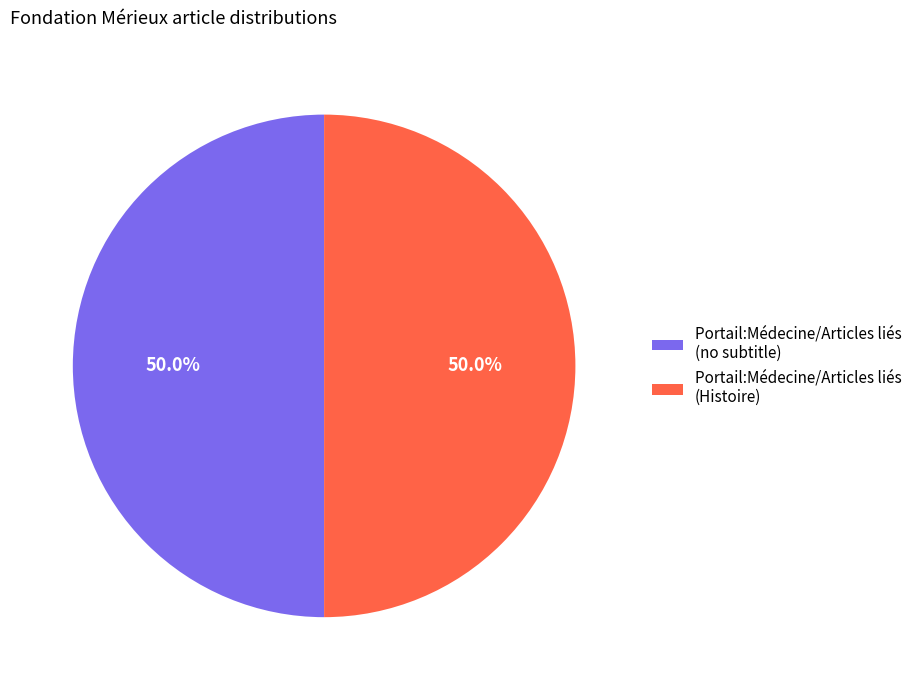

What percentage do Portail:Médecine/Articles liés (no subtitle) and Portail:Médecine/Articles liés (Histoire) together represent?

100.0%